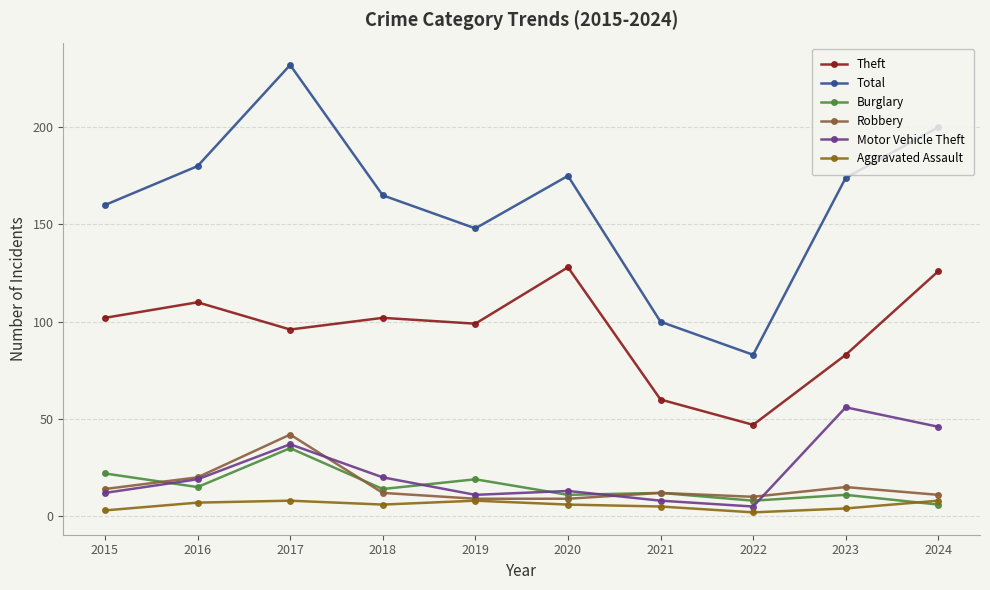

At which category does the chart reach its peak across all series?

2017